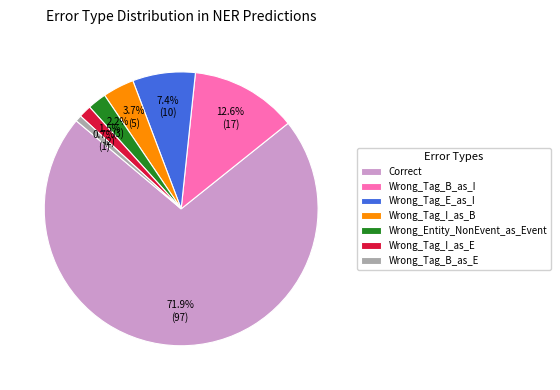

How many slices are in this pie chart?

7